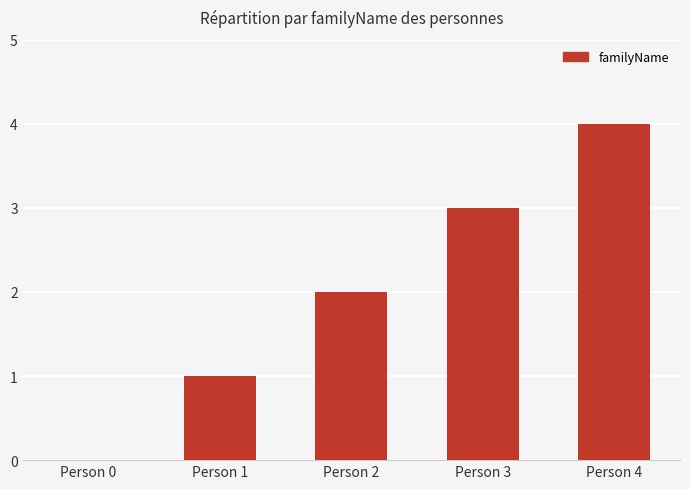

What is the change in value from Person 2 to Person 3?

+1